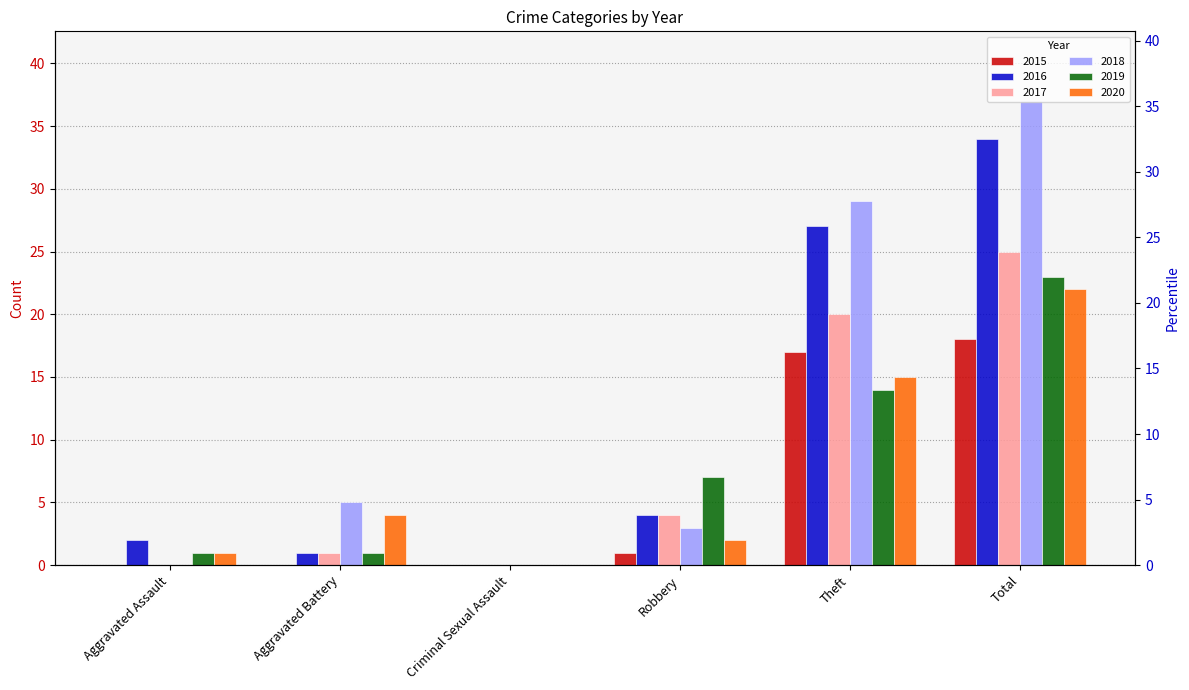

Reading right to left, extract all data points from this chart.

2015: 18	17	1	0	0	0
2016: 34	27	4	0	1	2
2017: 25	20	4	0	1	0
2018: 37	29	3	0	5	0
2019: 23	14	7	0	1	1
2020: 22	15	2	0	4	1